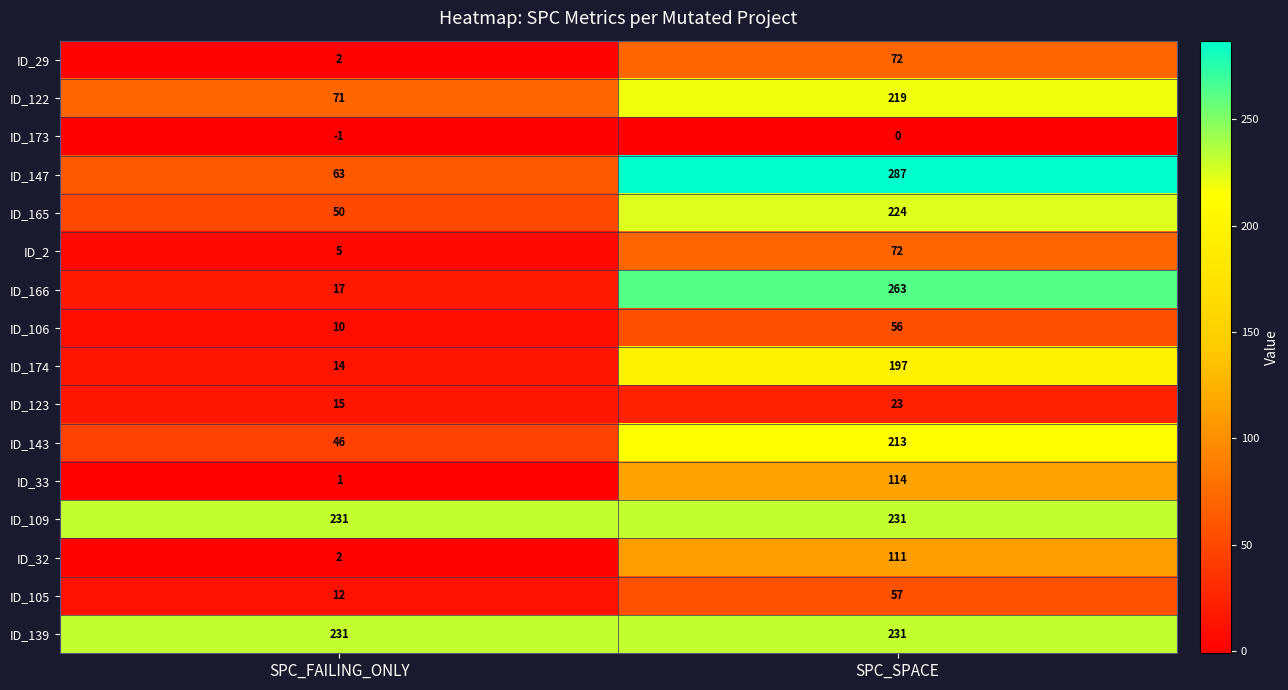

How many data points does each series have?

2